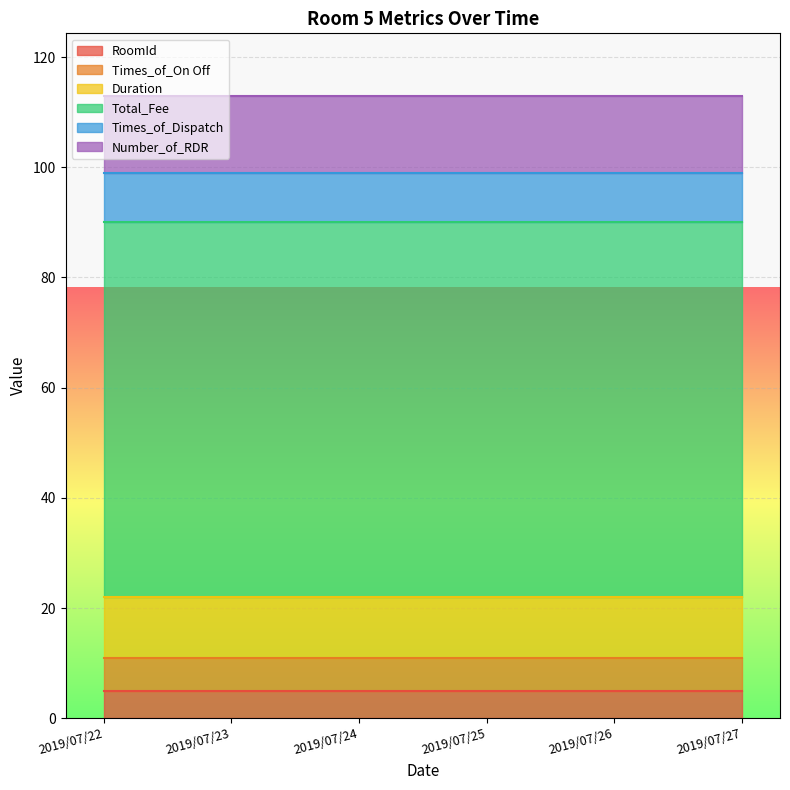

Rank the series by their maximum value, from highest to lowest.

Total_Fee, Number_of_RDR, Duration, Times_of_Dispatch, Times_of_On Off, RoomId